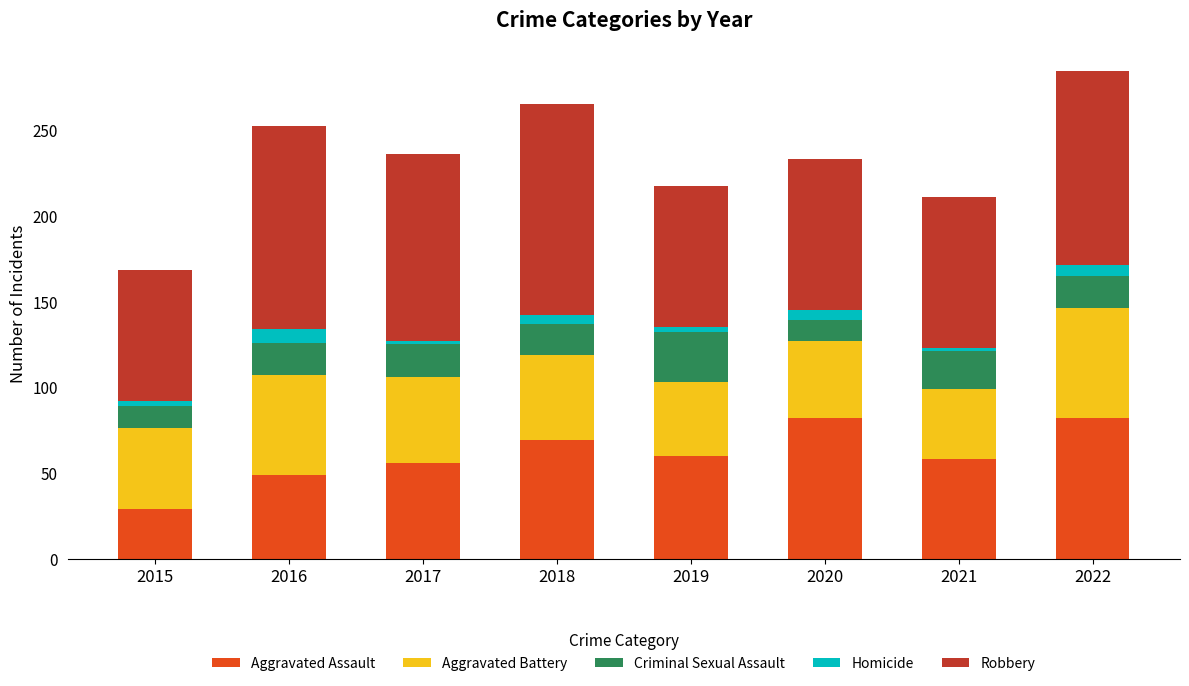

What is the minimum value for Aggravated Assault?

29